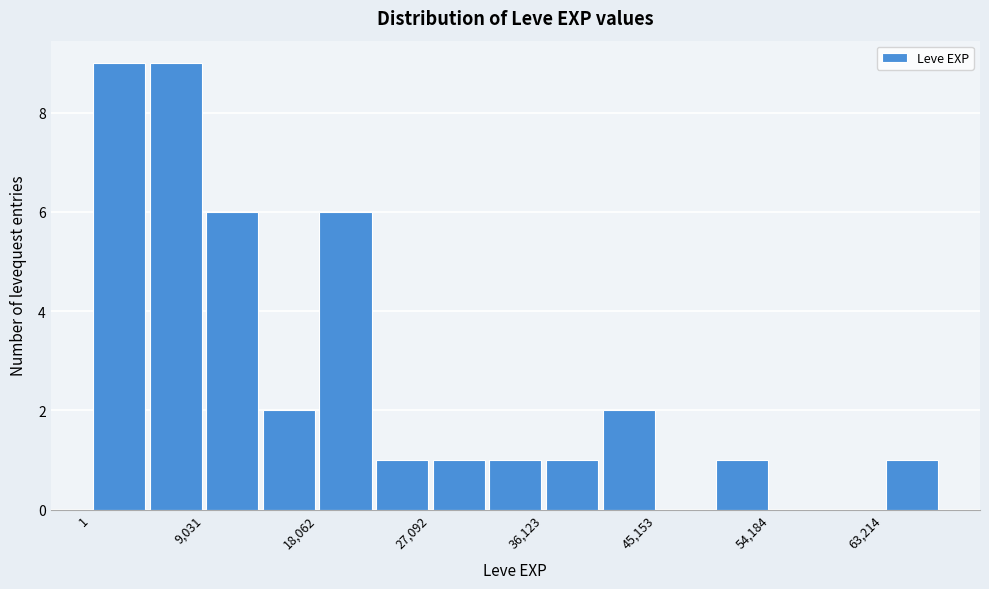

Reading left to right, transcribe this chart: for each bar, give the range it covers on the x-axis and its height. Neither the bar edges nor the heights are printed on the chart, so give them approximately, as read against the axes.

0 to 5000: 9
5000 to 9000: 9
9000 to 14000: 6
14000 to 18000: 2
18000 to 23000: 6
23000 to 27000: 1
27000 to 32000: 1
32000 to 36000: 1
36000 to 41000: 1
41000 to 45000: 2
45000 to 50000: 0
50000 to 54000: 1
54000 to 59000: 0
59000 to 63000: 0
63000 to 68000: 1